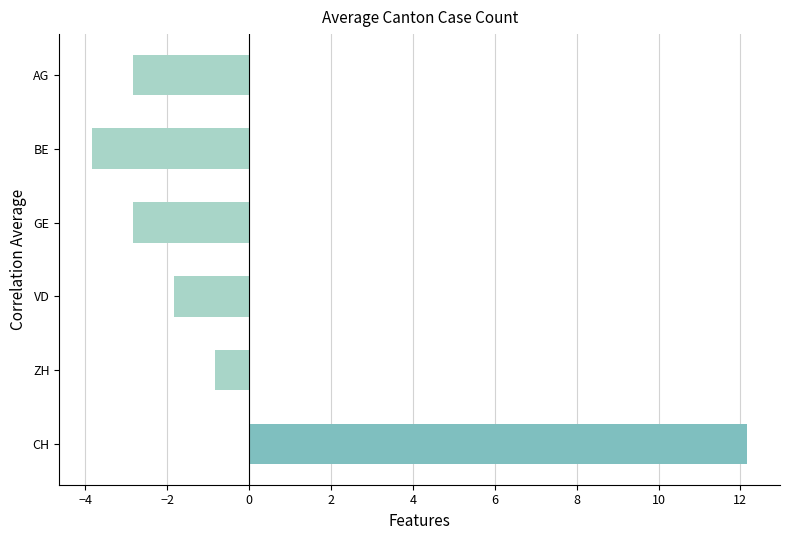

At which label is the value closest to 4?

ZH